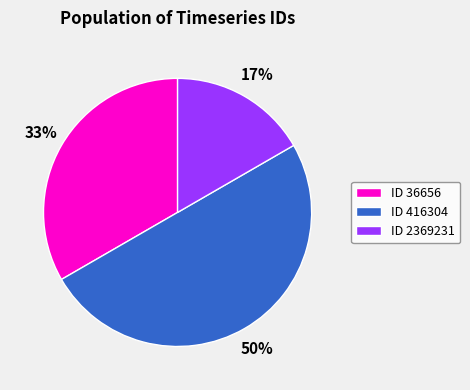

The ID 36656 slice represents 39% of the pie. True or false?

False